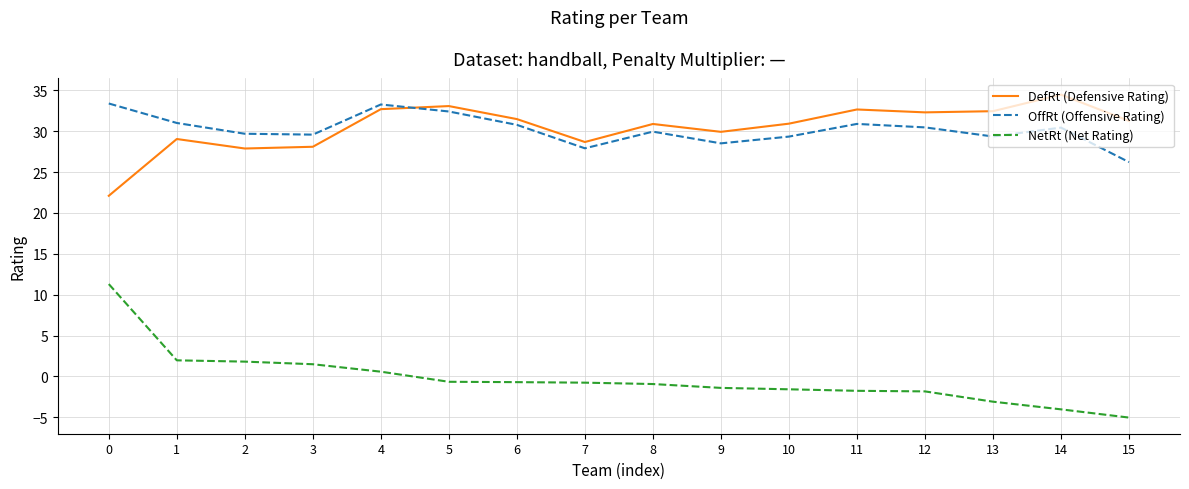

What is the total value across all series at 10?

58.7